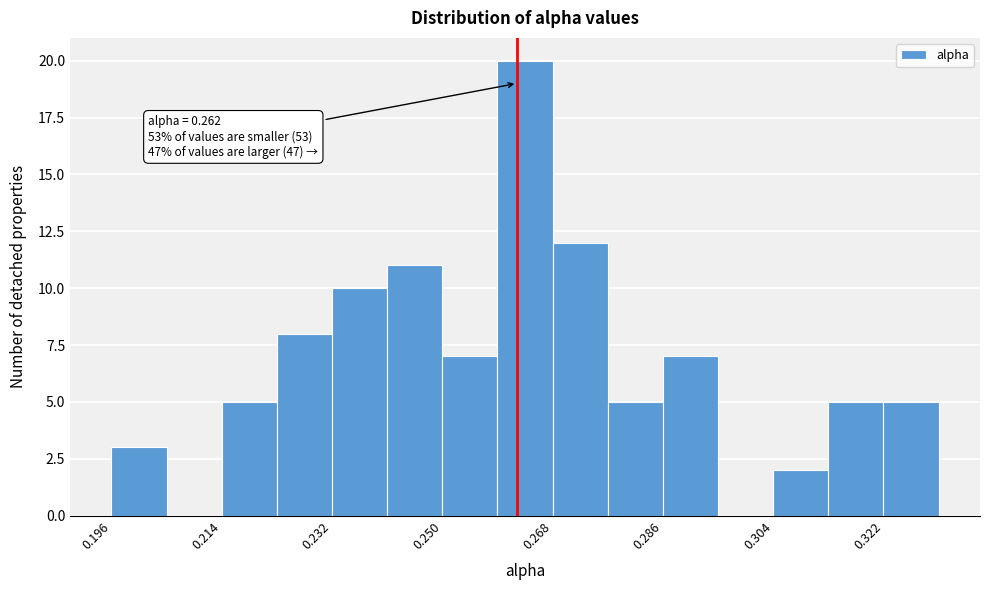

Which range on the x-axis has the tallest bar?

0.258 to 0.268